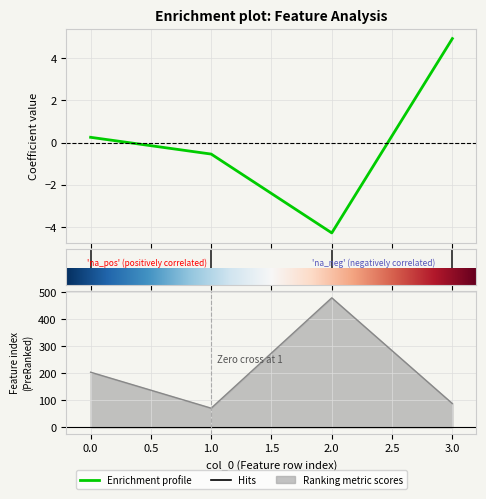

In Feature index, how many points are lower than both neighbors (excluding endpoints)?

1